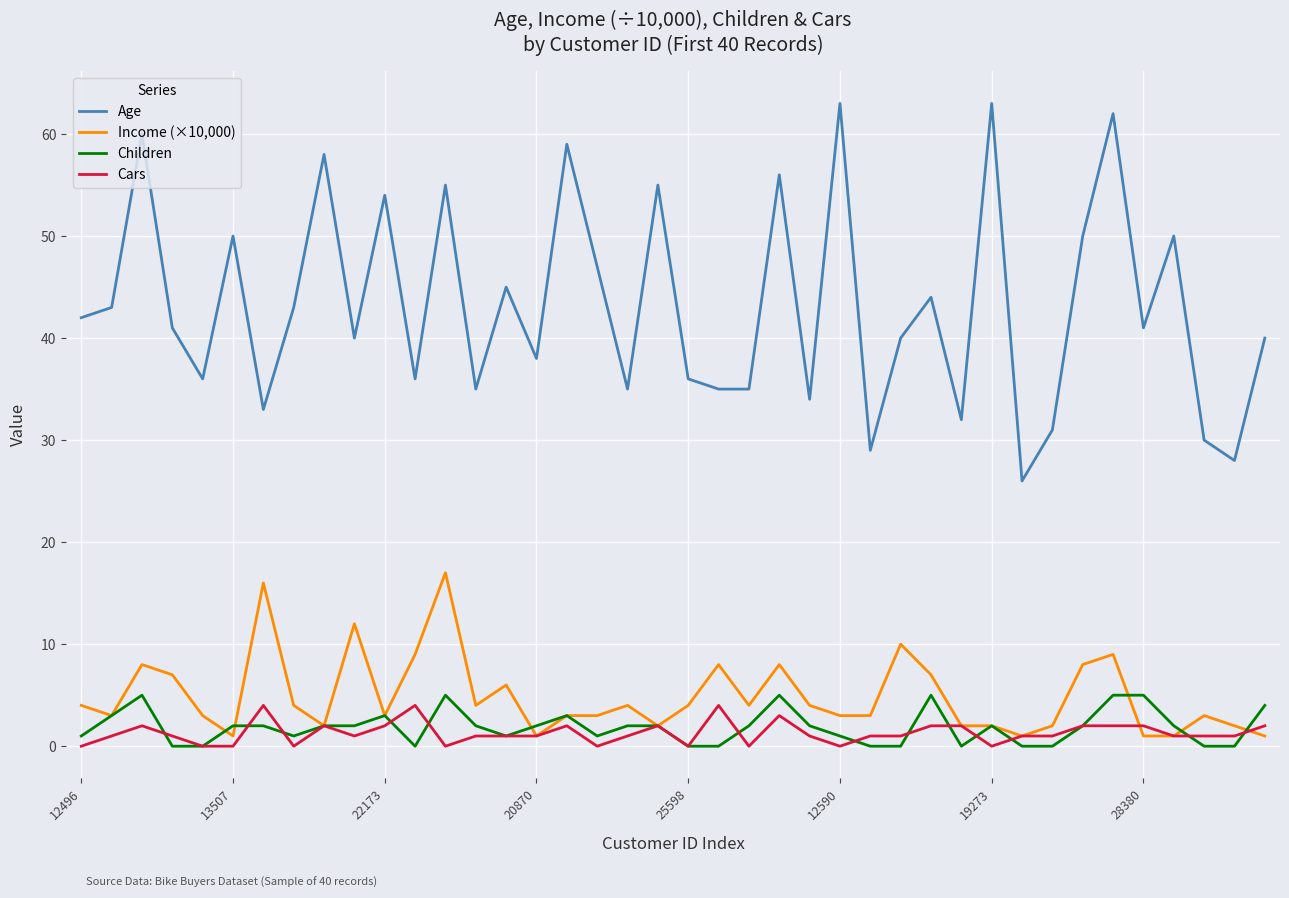

True or false: Age and Children intersect in this chart.

False